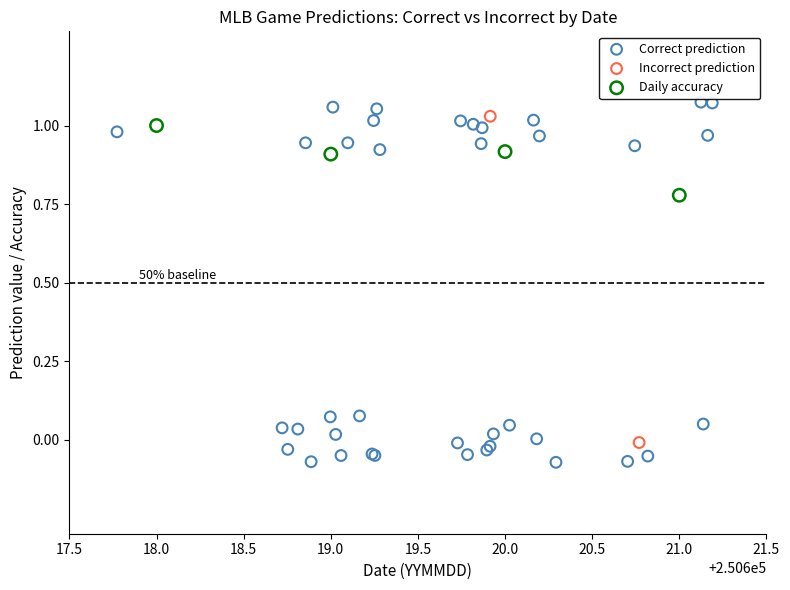

Which series contains the highest Y value?

Correct prediction